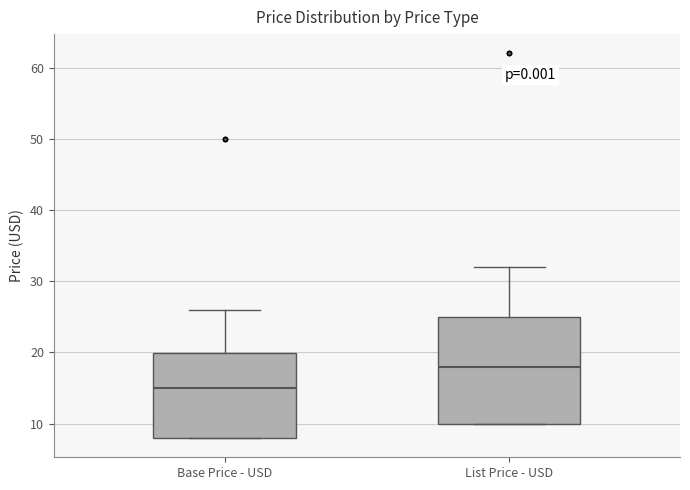

Reading left to right, read every box against the y-axis: the position of its median line, the range the box covers, and the ends of its whiskers. The values are not printed on the chart, so give them approximately, as read against the axis.

Base Price - USD: median 15, box 8 to 20, whiskers 8 to 26
List Price - USD: median 18, box 10 to 25, whiskers 10 to 32